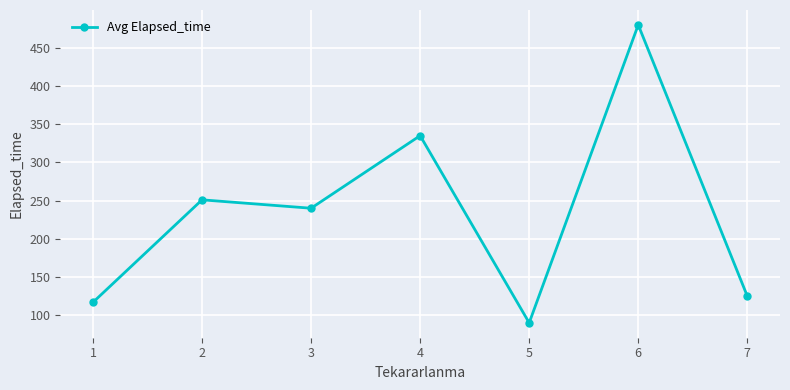

True or false: the data has more than 1 interior local peaks.

True